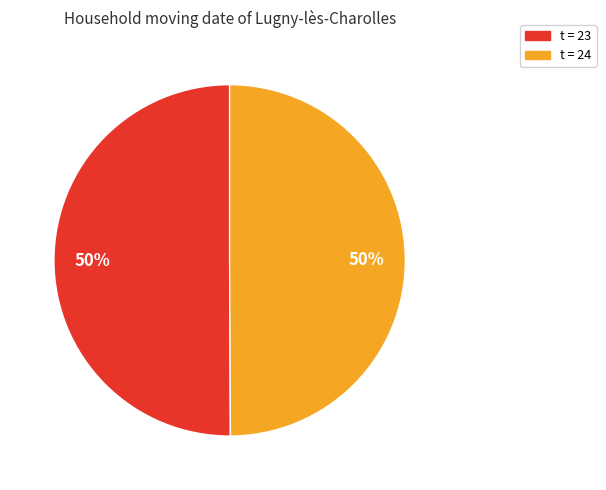

To the nearest percent, what is the average slice percentage?

50%